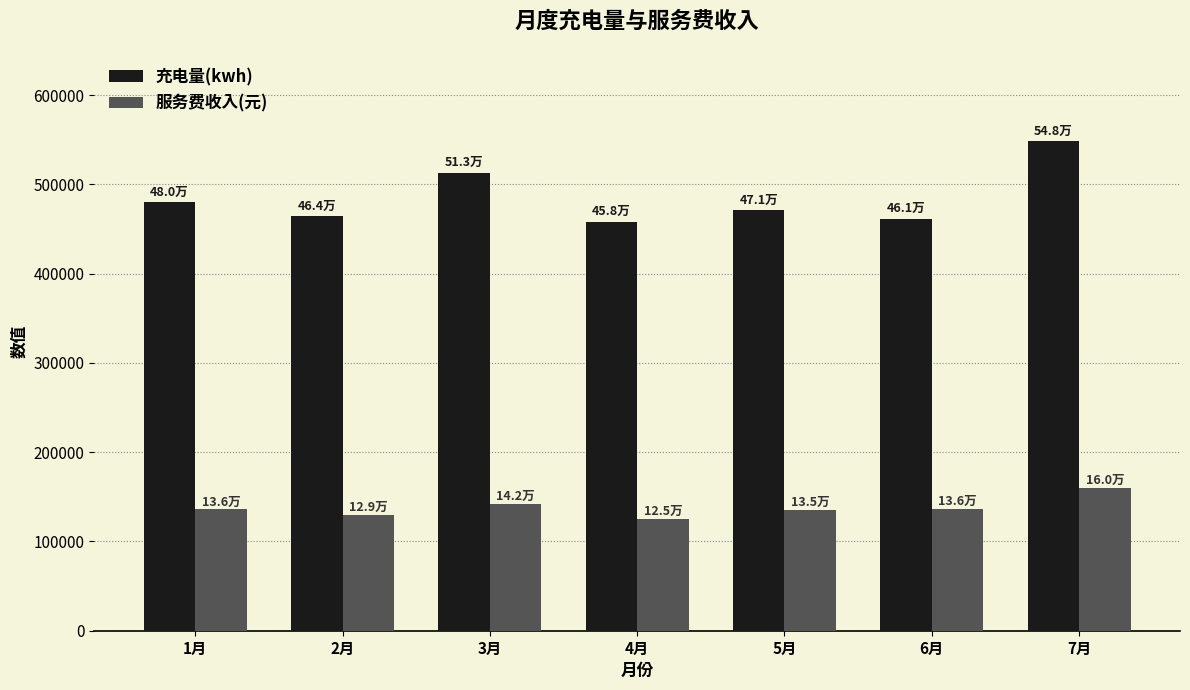

What is the difference between the maximum and minimum values in the 服务费收入(元) series?

34477.7